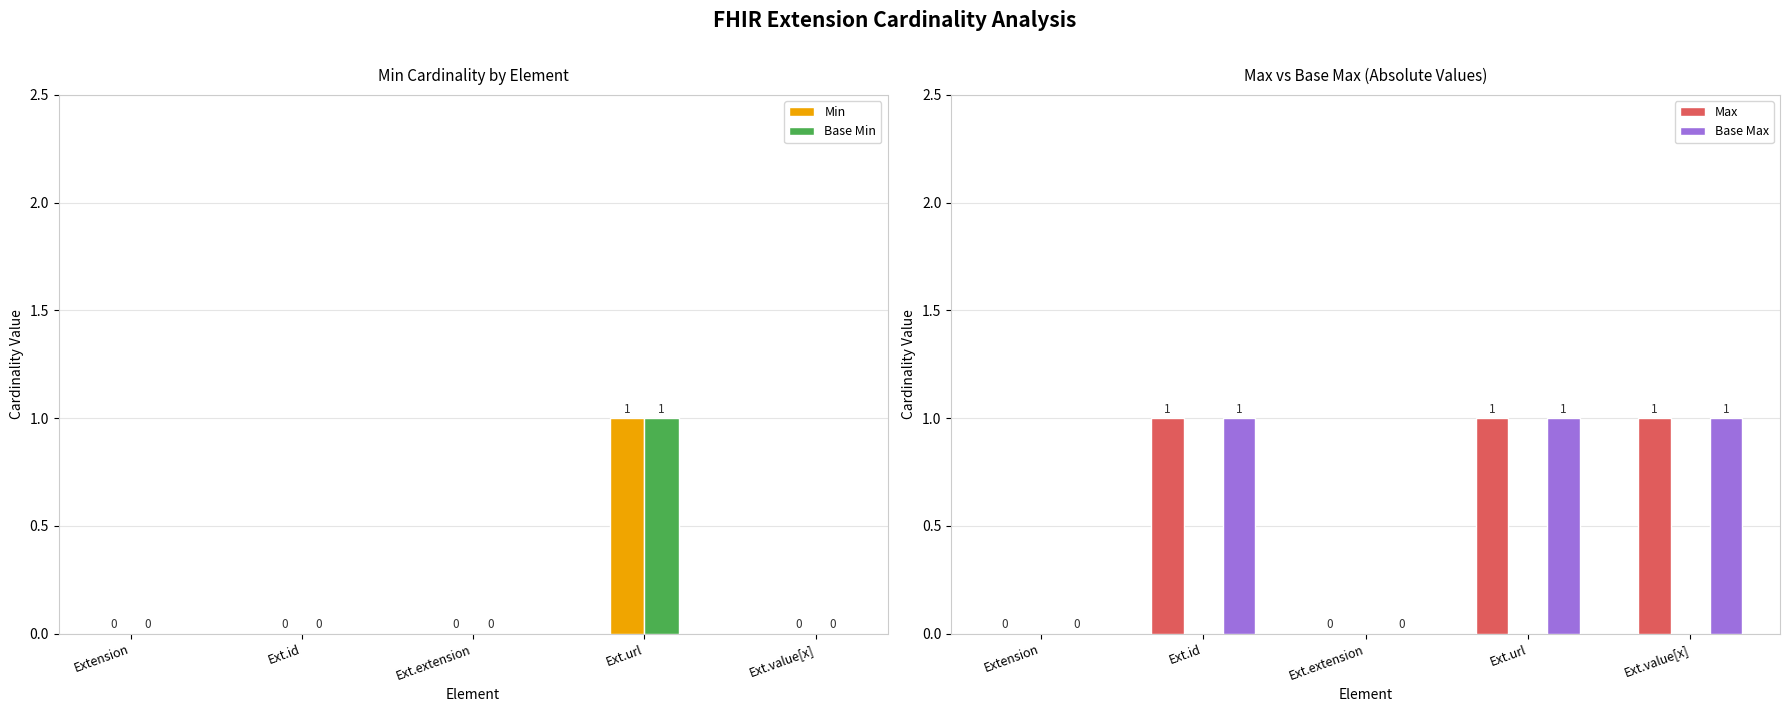

Between Extension and Ext.id, which is larger?

Extension